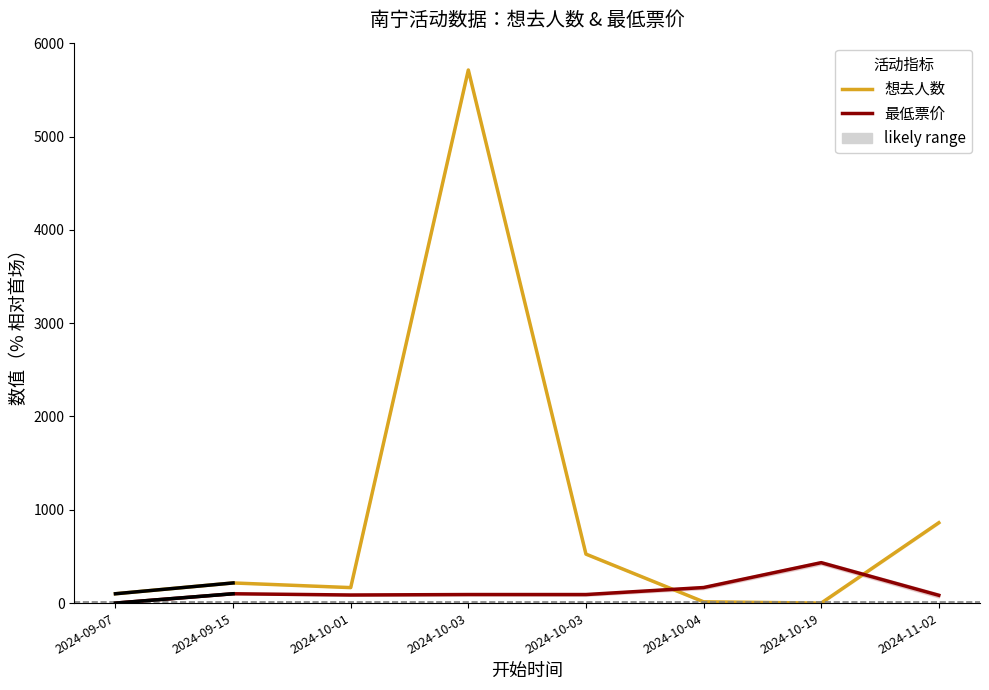

What is the label of the 1st point from the left?

2024-09-07